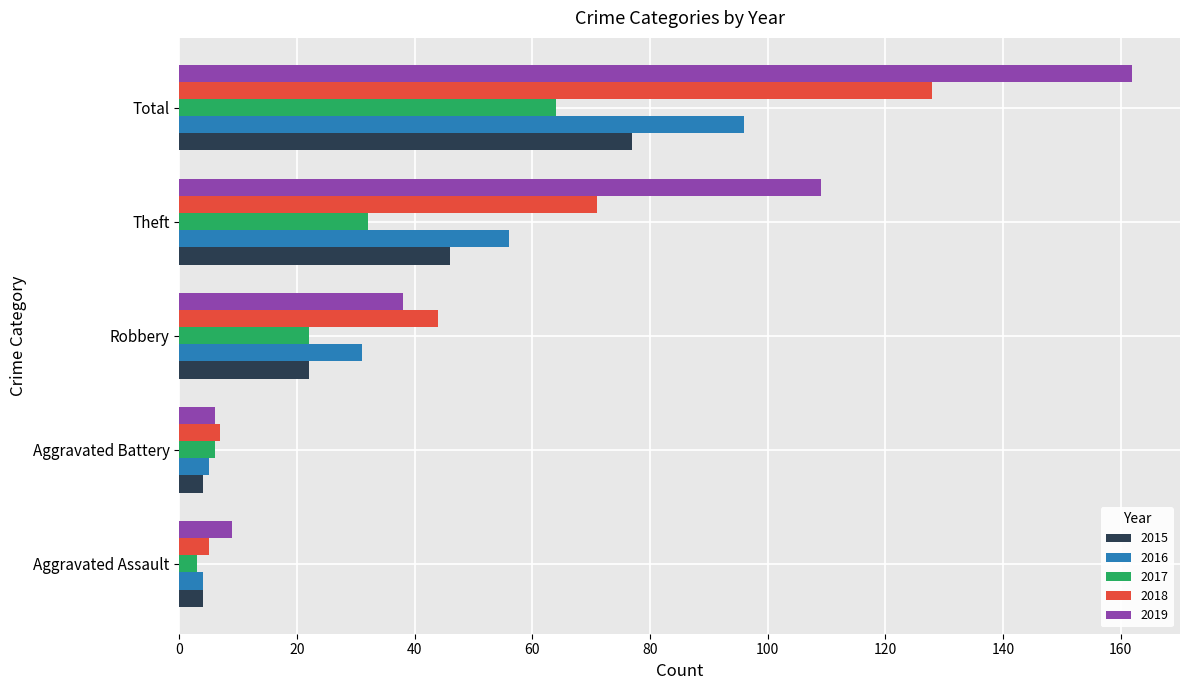

The 2018 series shows 71 at Theft. True or false?

True